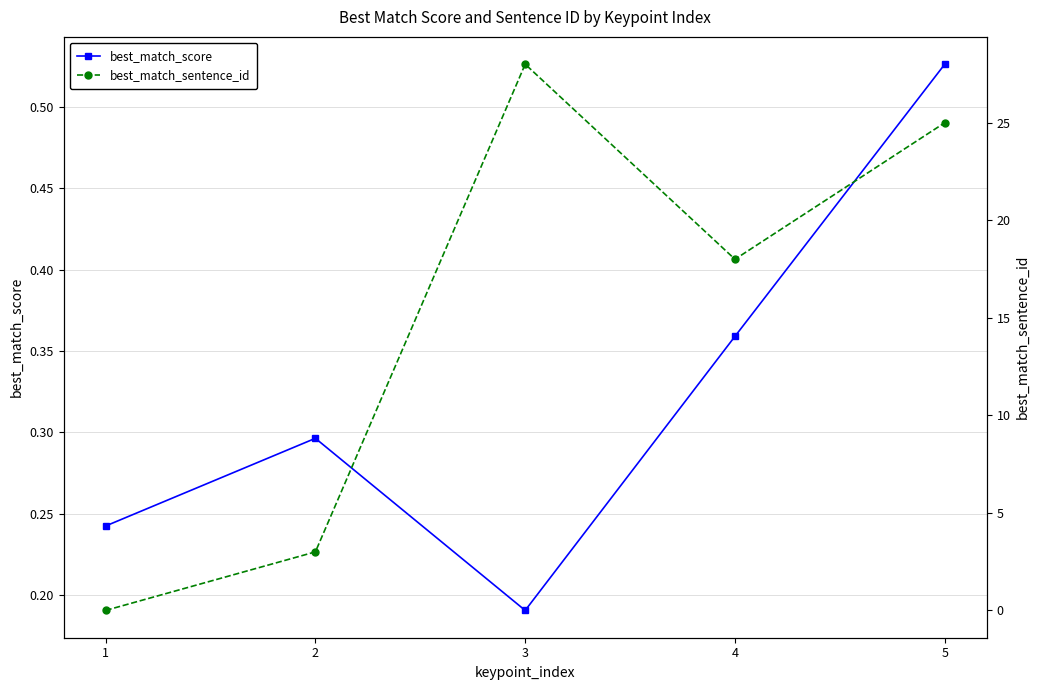

The value of best_match_sentence_id at 3 is 44.5. True or false?

False